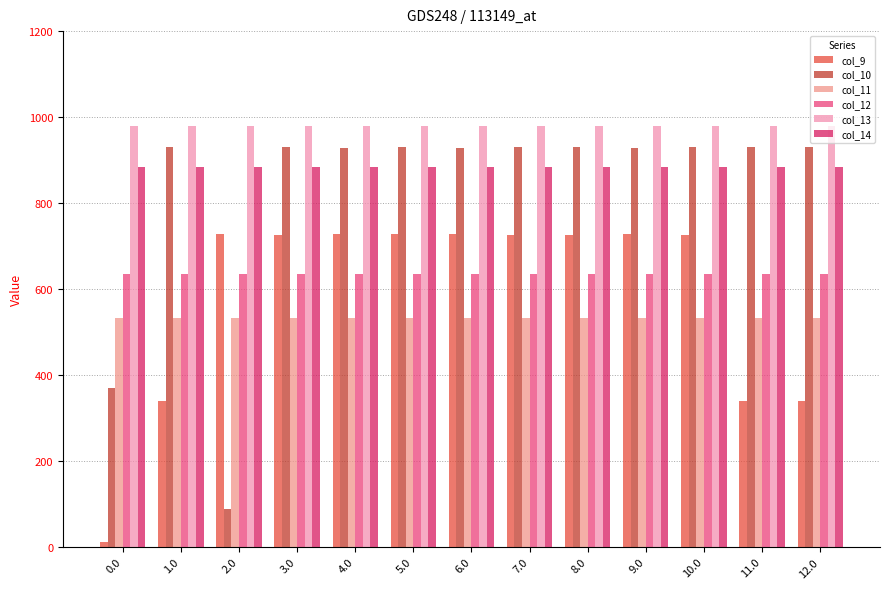

What is the minimum value shown in the chart?

11.8